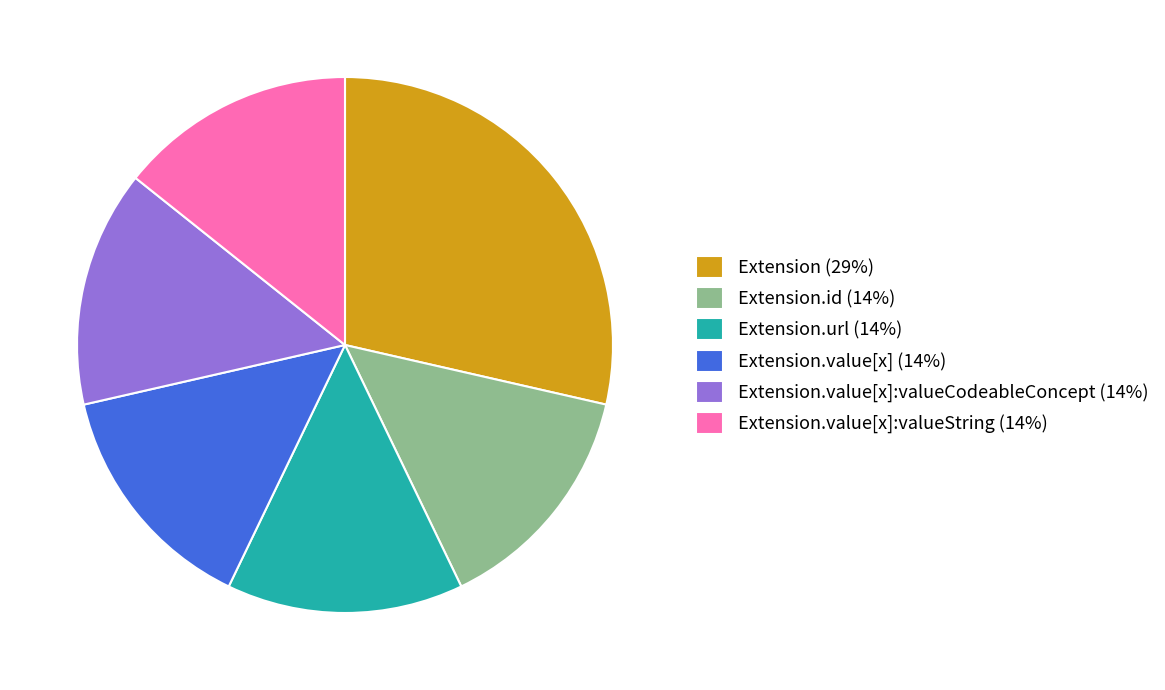

Does Extension.id (14%) account for over 50% of the chart?

No